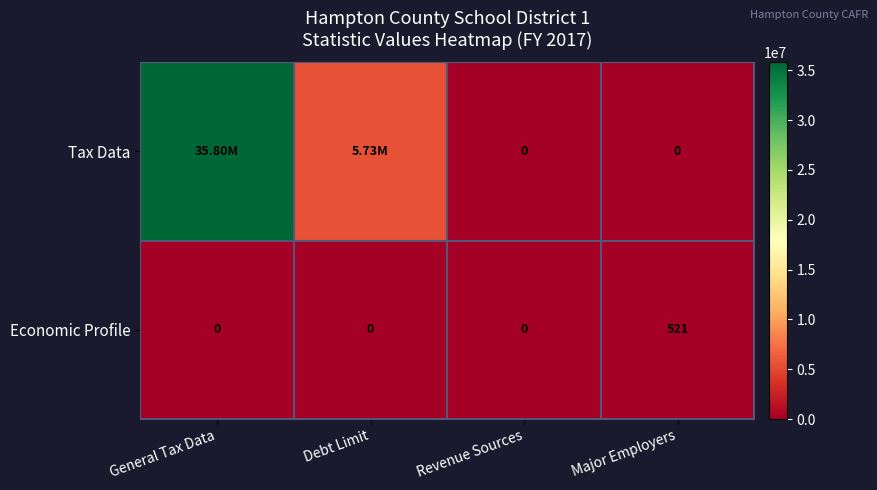

Which series changed the most between Revenue Sources and Major Employers?

Economic Profile